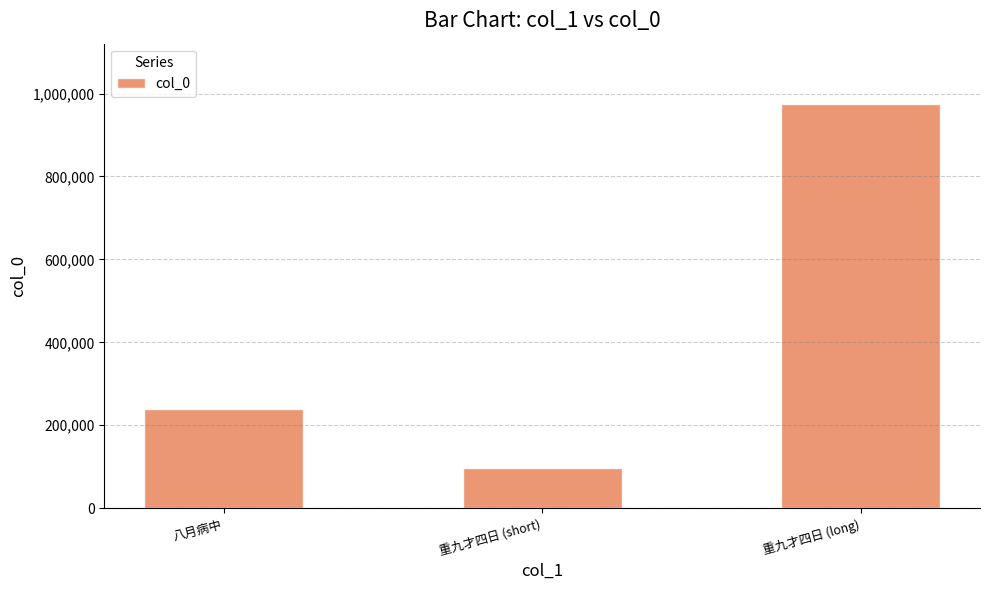

The chart shows a value of 238058 at 八月病中. True or false?

True